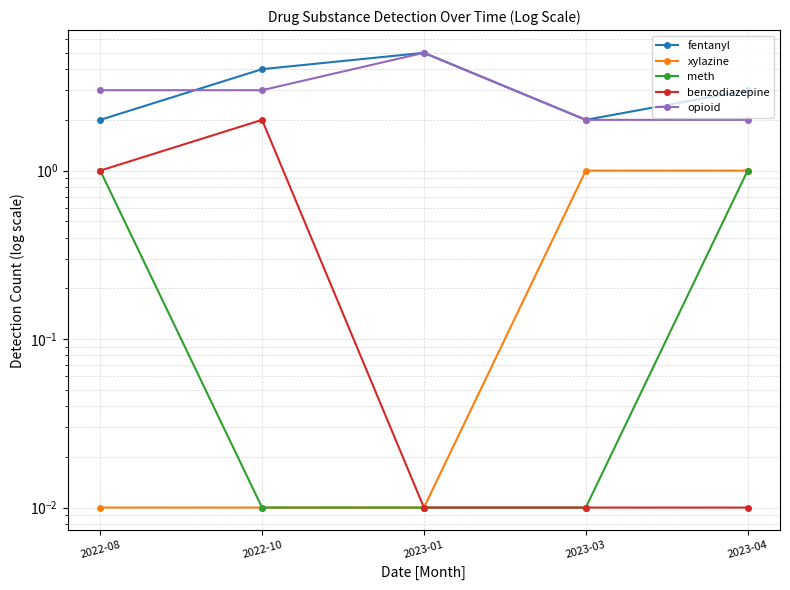

Rank the series at 2023-01 from highest to lowest value.

fentanyl, opioid, xylazine, meth, benzodiazepine